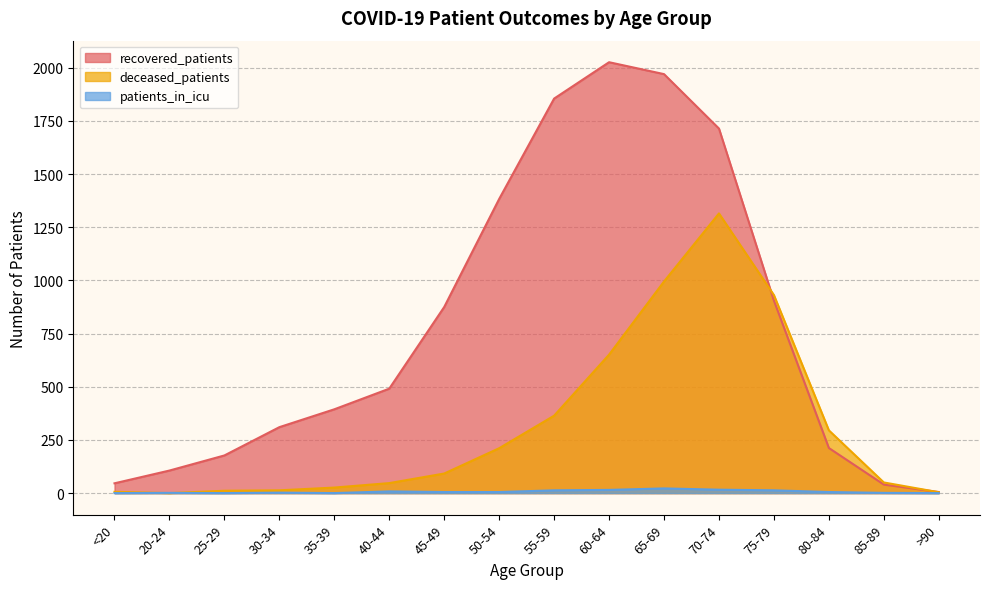

Rank the series at 55-59 from lowest to highest value.

patients_in_icu, deceased_patients, recovered_patients